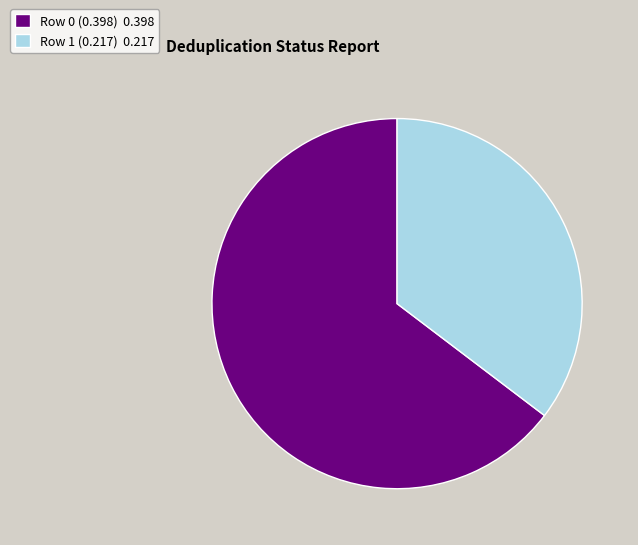

True or false: Row 0 (0.398) 0.398 accounts for 55% of the total.

False